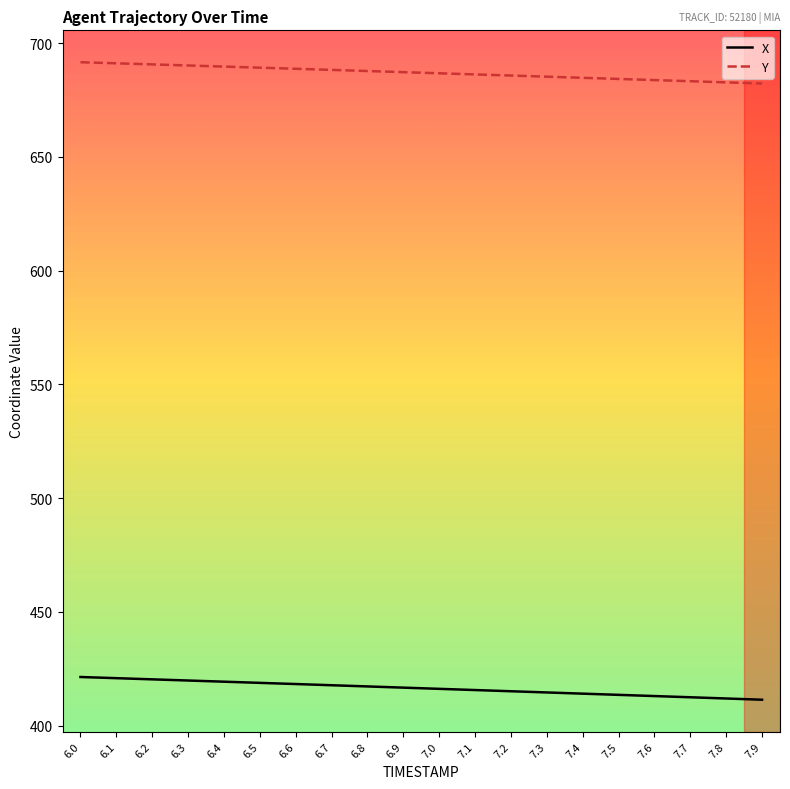

What is the minimum value shown in the chart?

411.3